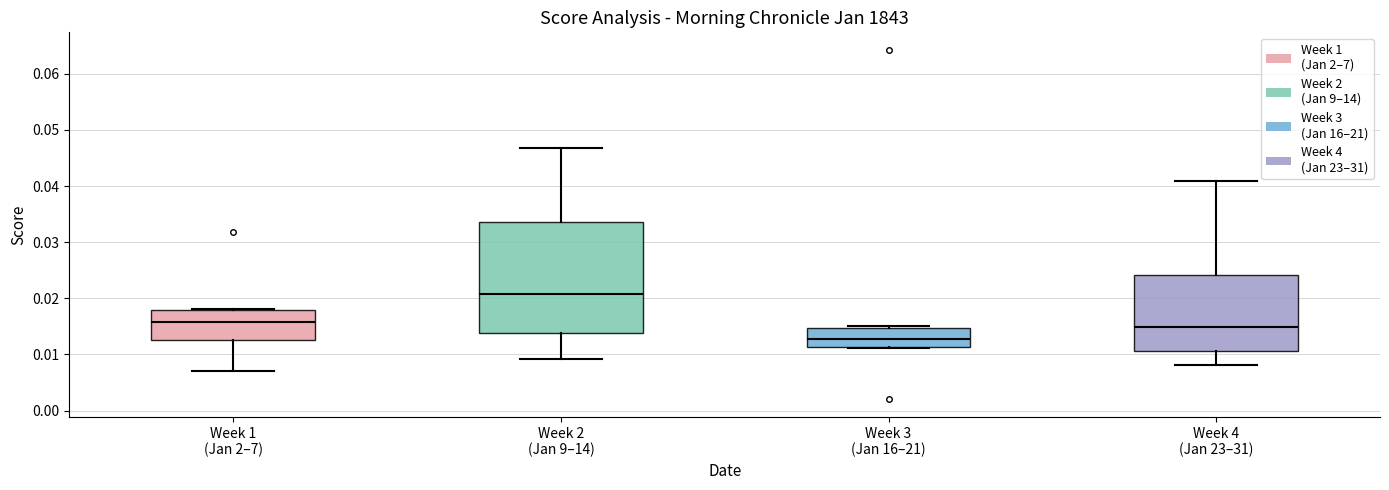

Reading left to right, read every box against the y-axis: the position of its median line, the range the box covers, and the ends of its whiskers. The values are not printed on the chart, so give them approximately, as read against the axis.

Week 1 (Jan 2–7): median 0.016, box 0.013 to 0.018, whiskers 0.007 to 0.018
Week 2 (Jan 9–14): median 0.021, box 0.014 to 0.034, whiskers 0.009 to 0.047
Week 3 (Jan 16–21): median 0.013, box 0.011 to 0.015, whiskers 0.011 to 0.015 (just above the box's upper edge)
Week 4 (Jan 23–31): median 0.015, box 0.011 to 0.024, whiskers 0.008 to 0.041